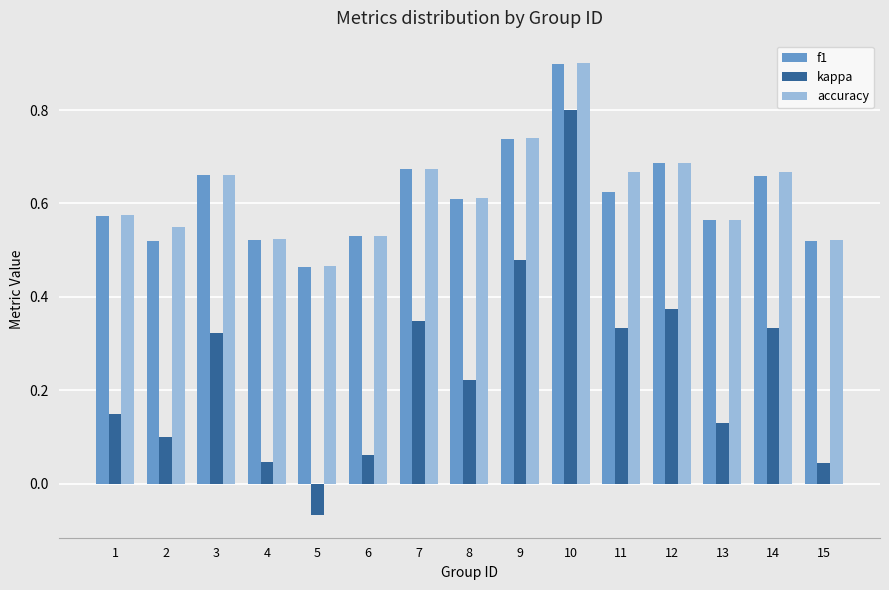

Where is accuracy nearest to the value 0?

5